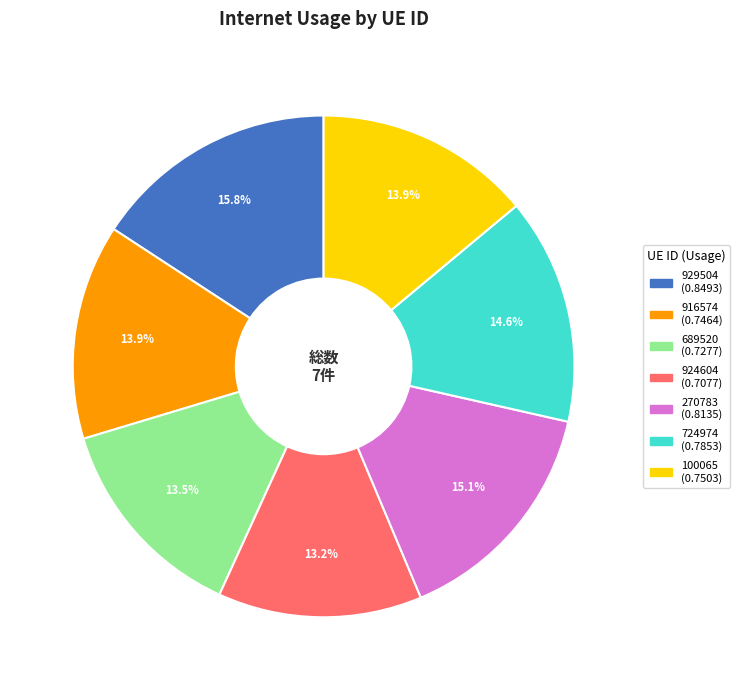

How many slices are in this pie chart?

7